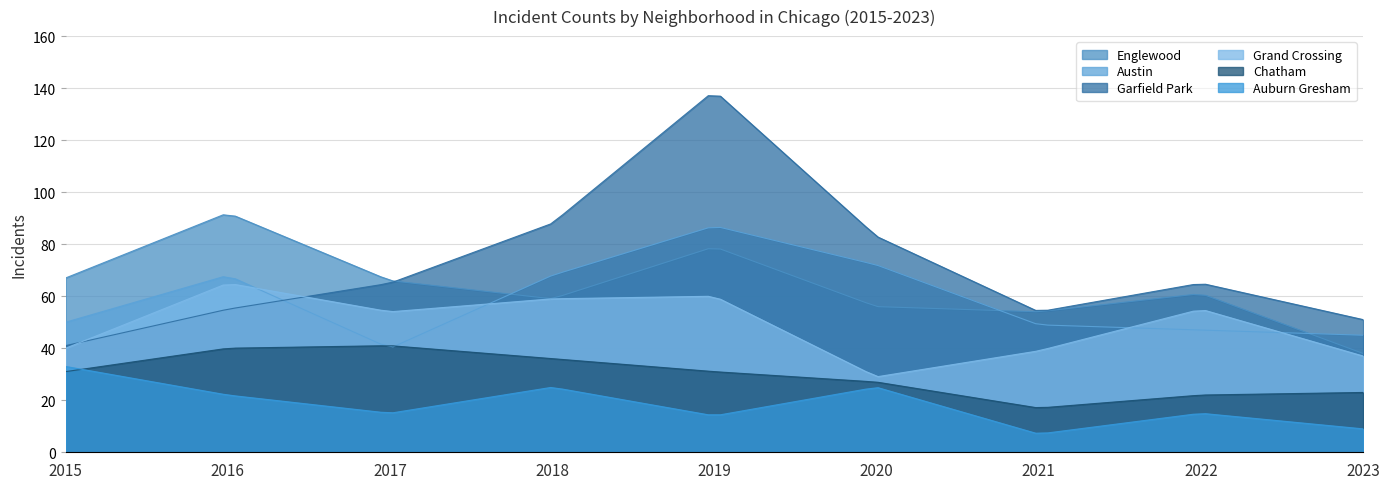

Reading left to right, extract all data points from this chart.

Englewood: 67	92	66	59	79	56	54	61	38
Austin: 50	68	40	68	87	72	49	47	45
Garfield Park: 41	55	65	88	139	83	54	65	51
Grand Crossing: 40	65	54	59	60	29	39	55	37
Chatham: 31	40	41	36	31	27	17	22	23
Auburn Gresham: 33	22	15	25	14	25	7	15	9